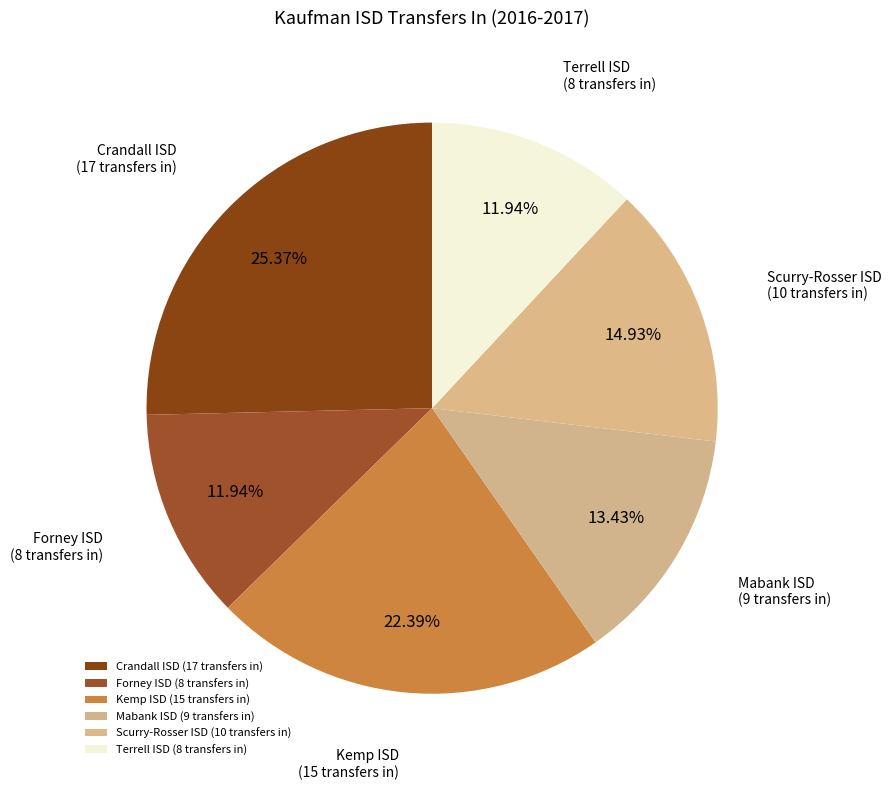

Combined, do Crandall ISD (17 transfers in) and Scurry-Rosser ISD (10 transfers in) account for over 50%?

No